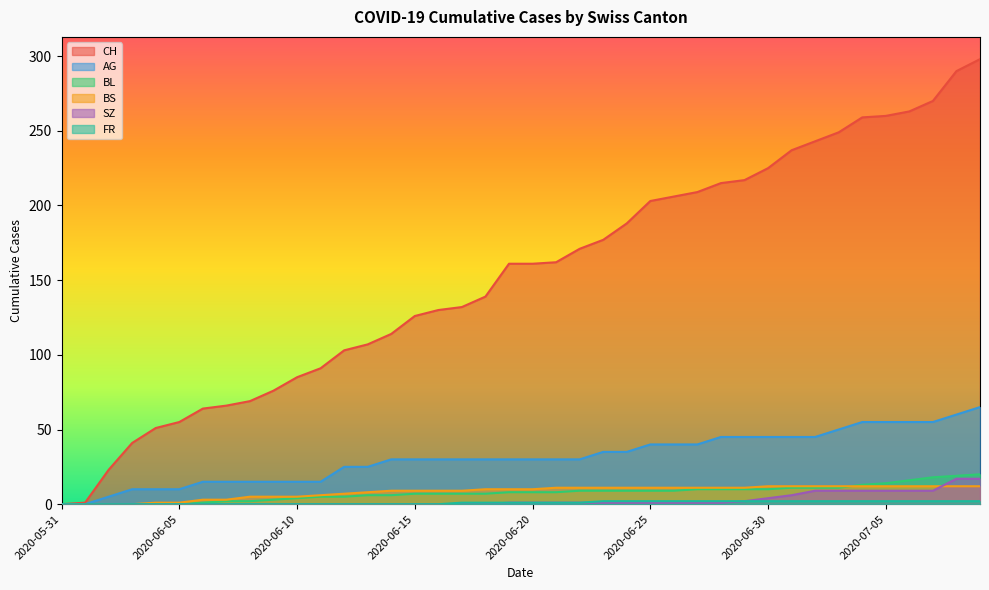

True or false: BL has a value of -10 at 2020-06-05.

False